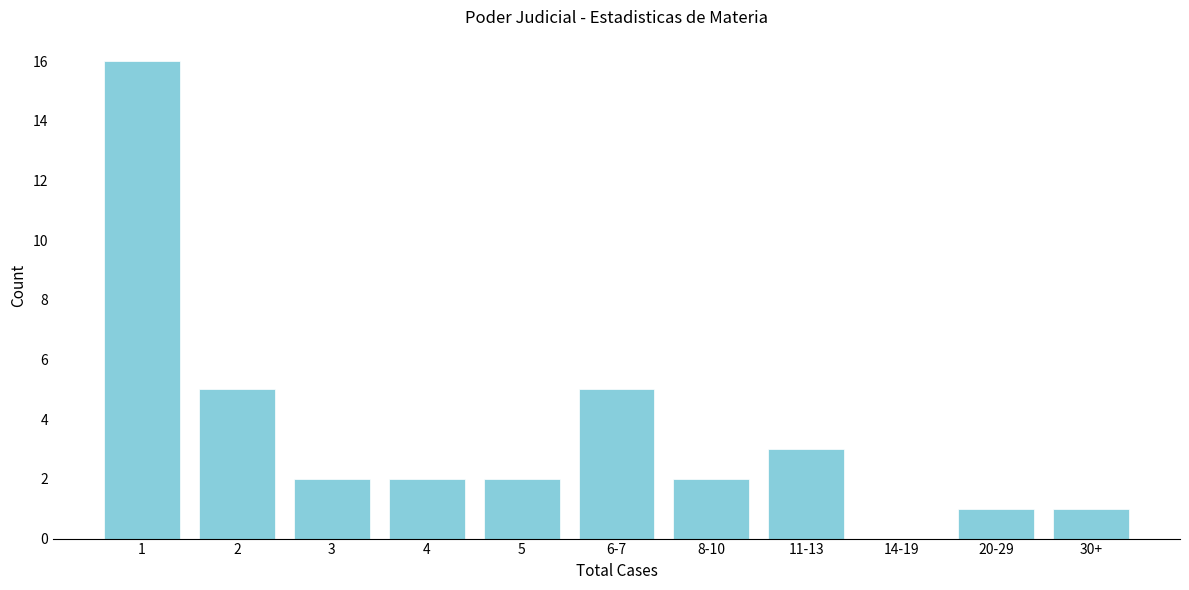

Reading left to right, transcribe all the data shown in this chart.

1=16	2=5	3=2	4=2	5=2	6-7=5	8-10=2	11-13=3	14-19=0	20-29=1	30+=1